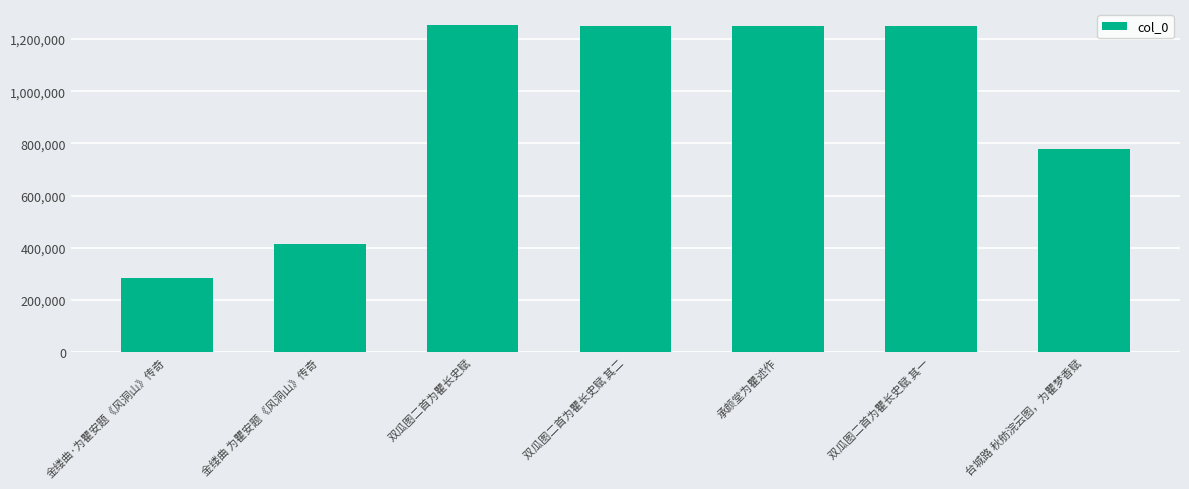

What is the difference between the second highest and second lowest values?

835378